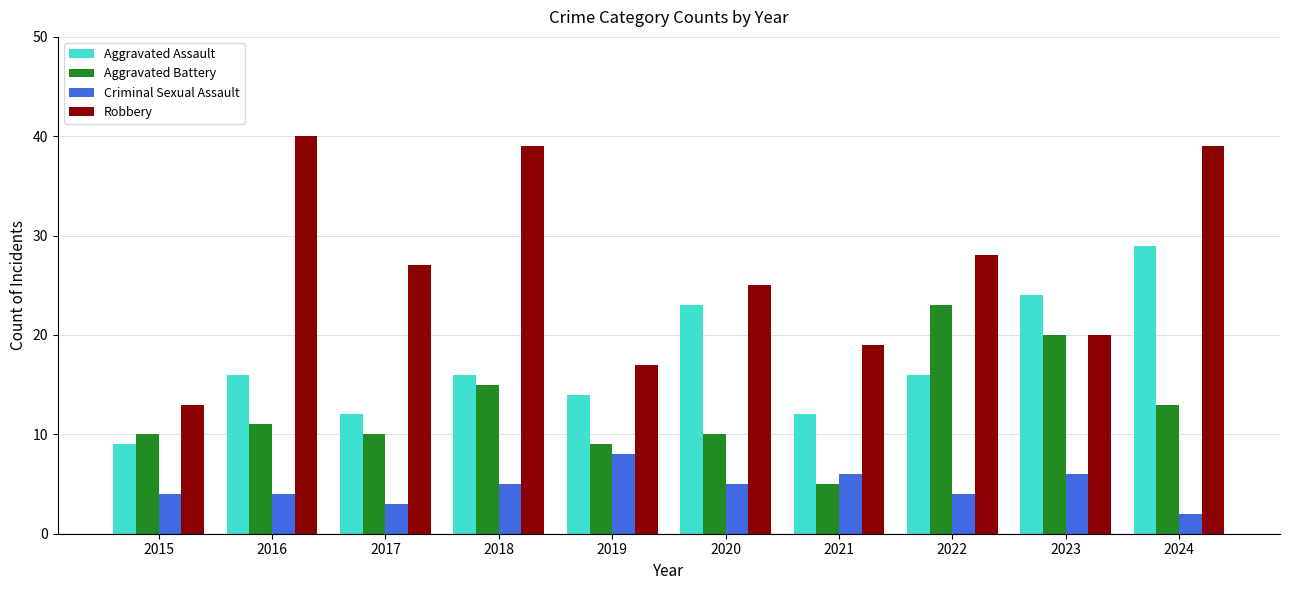

What is the total value across all series at 2015?

36